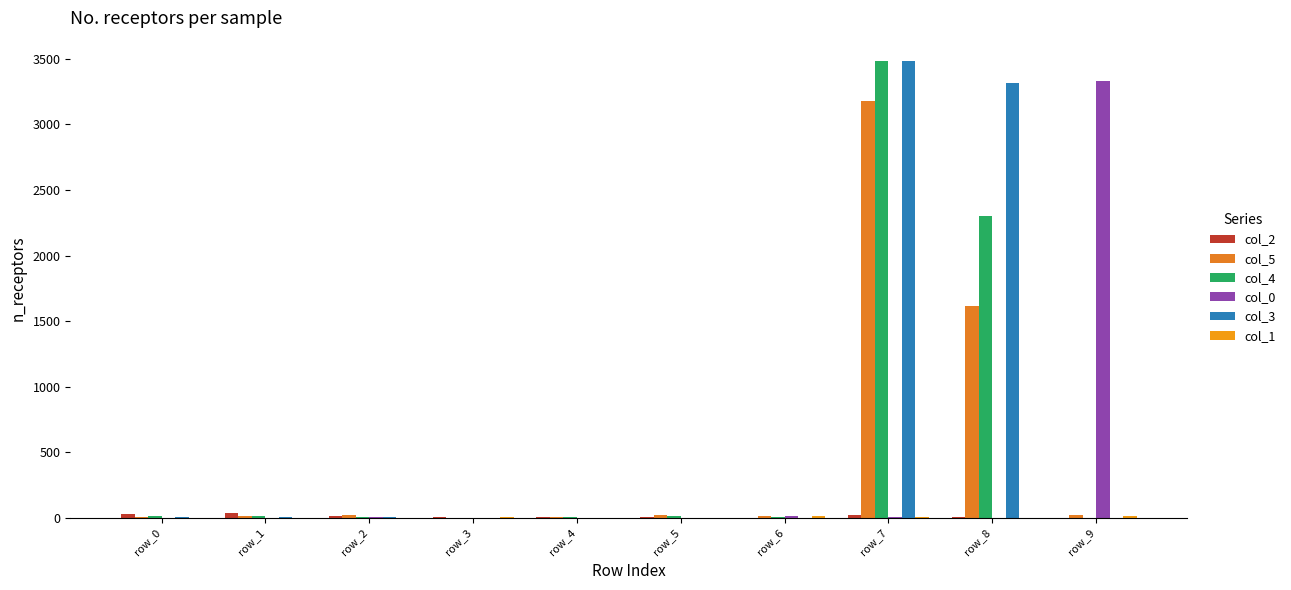

Between row_2 and row_5, which series saw the biggest shift?

col_2